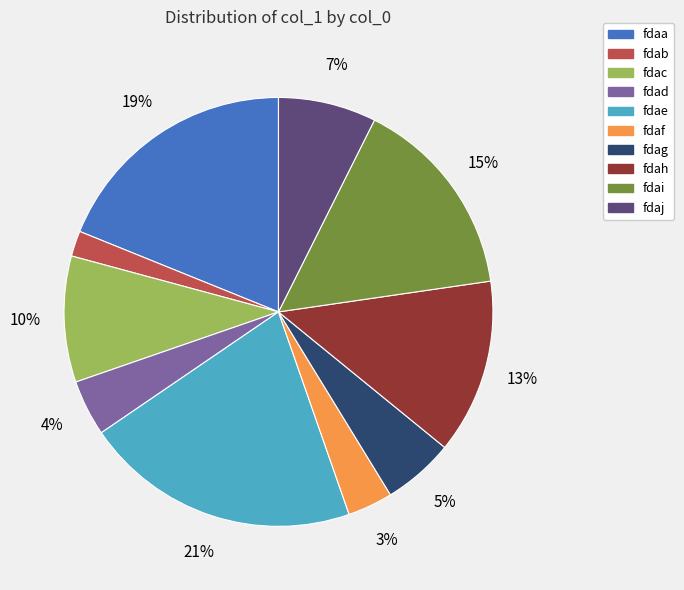

True or false: fdad accounts for 4% of the total.

True